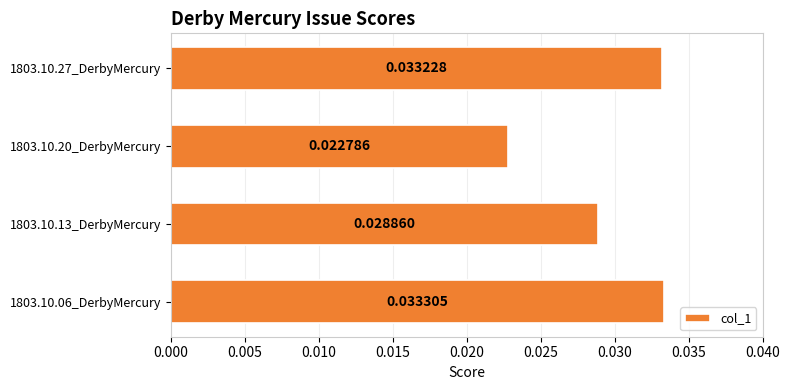

Count the values in the range 0 to 1.

4